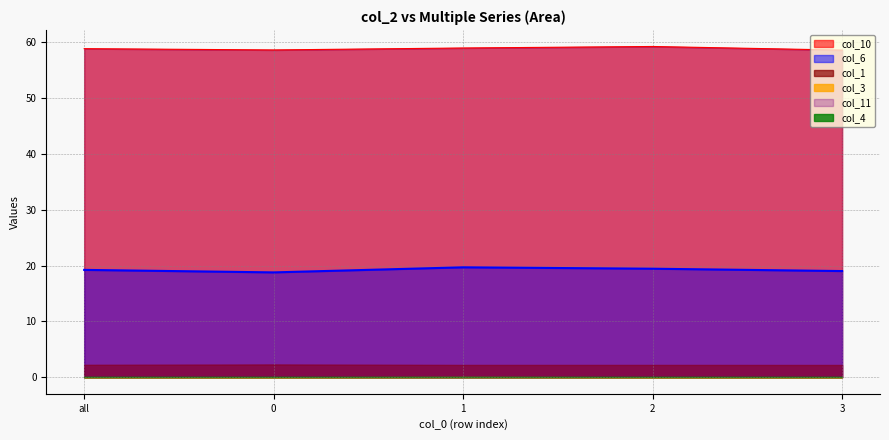

How many distinct data groups are displayed?

6